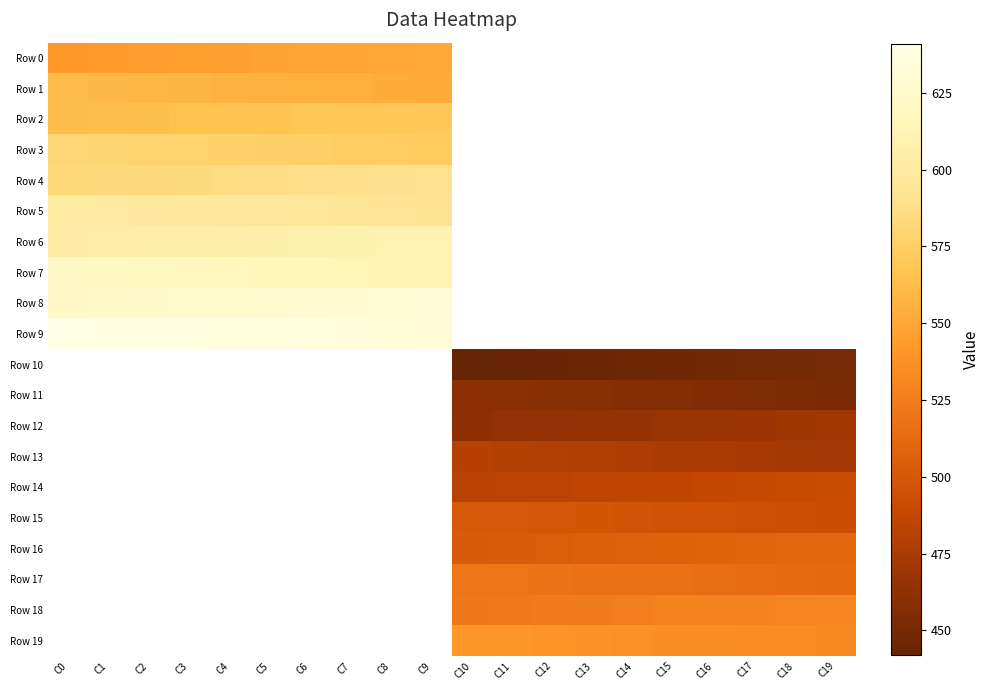

How many series are shown in this chart?

20